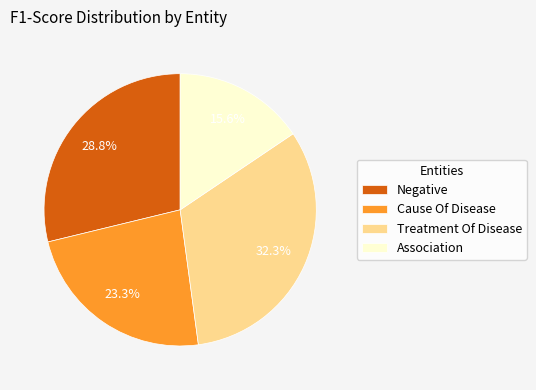

True or false: Cause Of Disease accounts for 23% of the total.

True